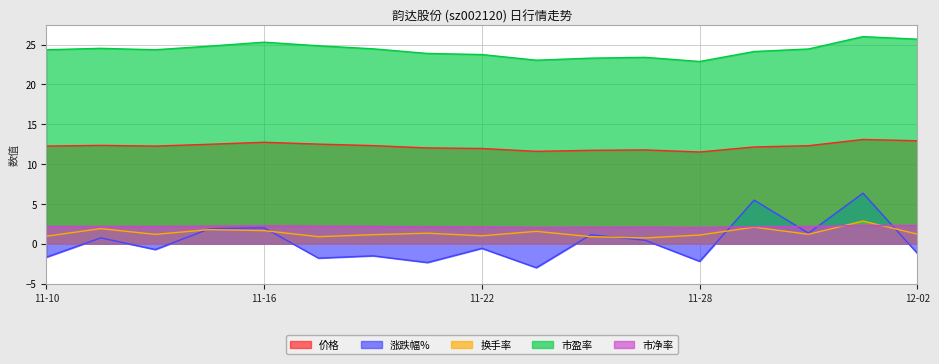

Which series has the widest spread of values?

涨跌幅%